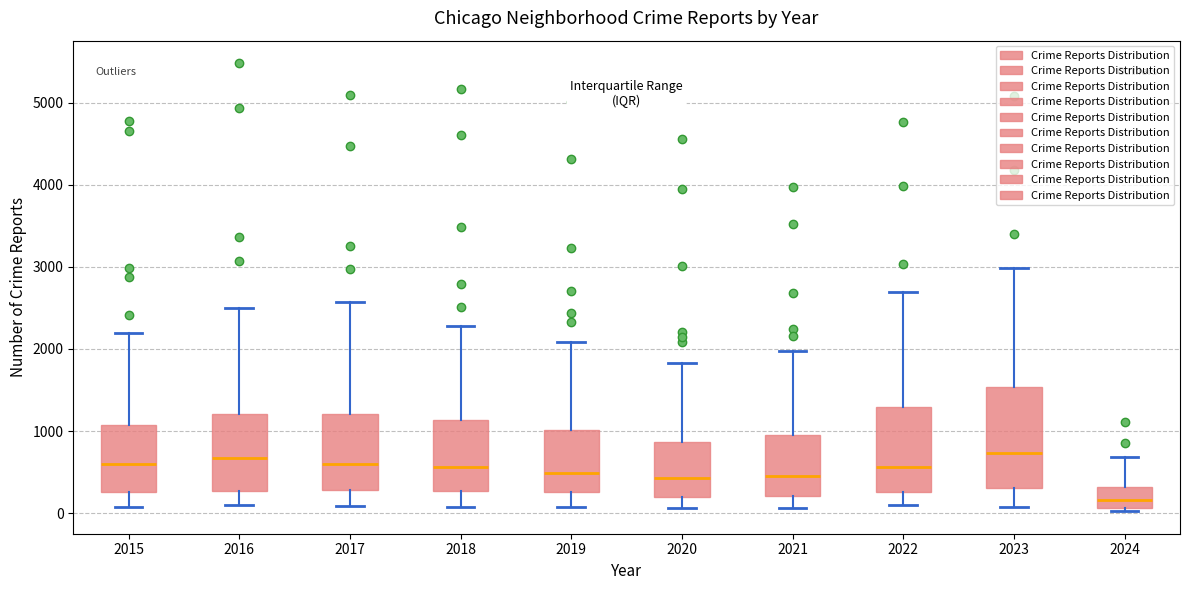

Where does the median line of the box at x = 2020 sit on the y-axis? The values are not printed on the chart, so give them approximately, as read against the axis.

400